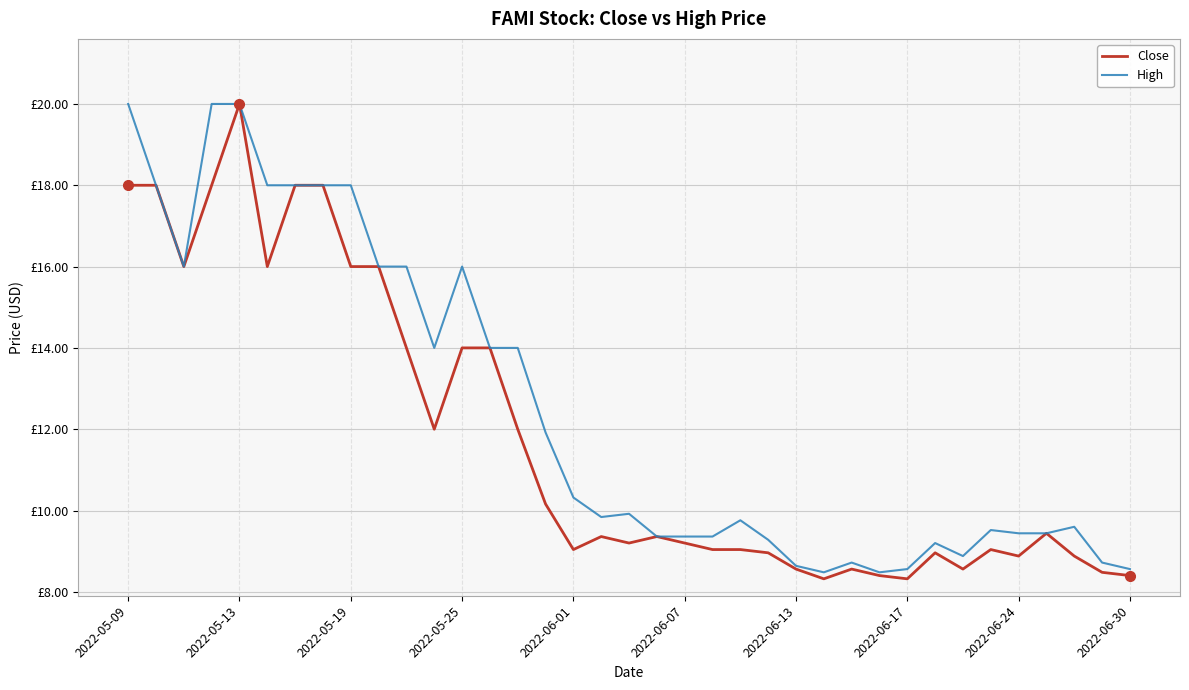

What are all the series names shown in the legend?

Close, High